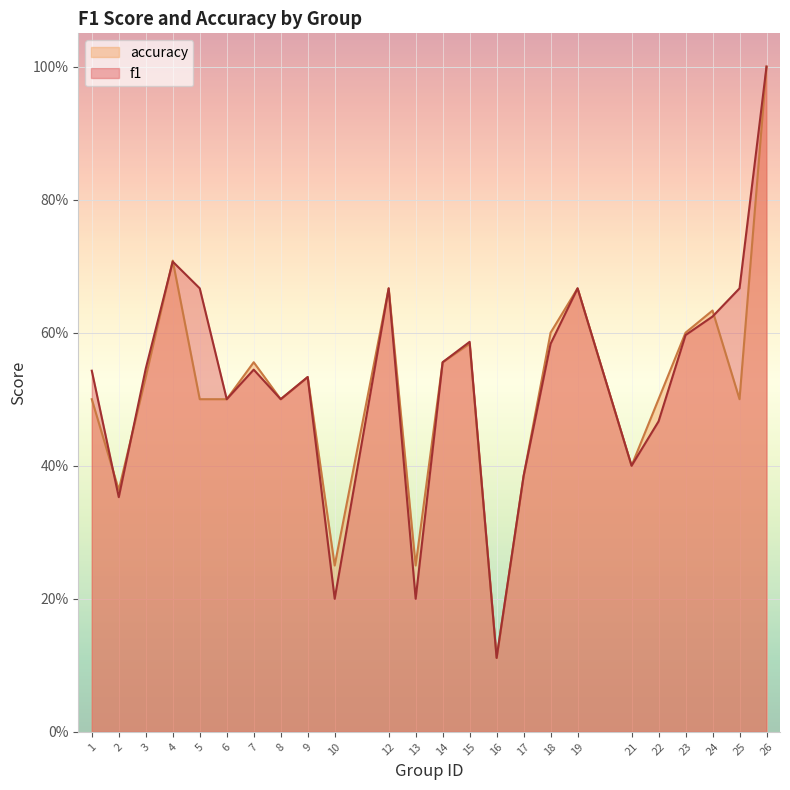

Between 4 and 25, which is larger?

4